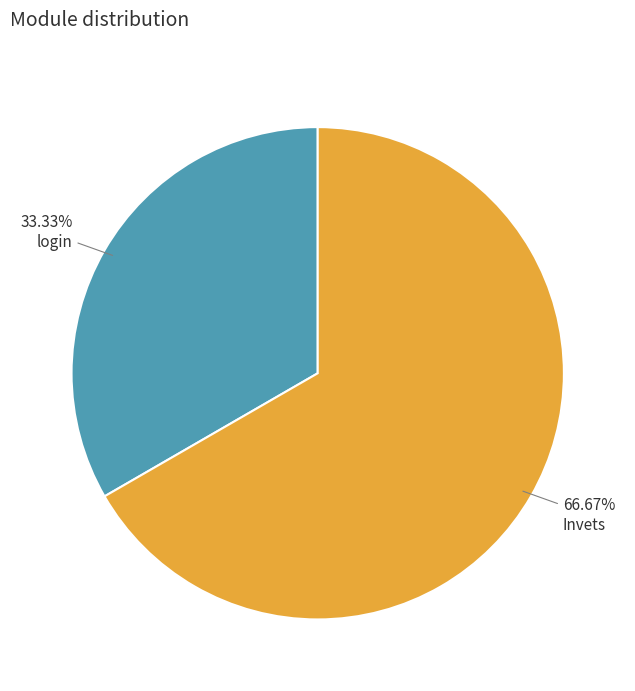

What percentage is NOT represented by login?

66.7%